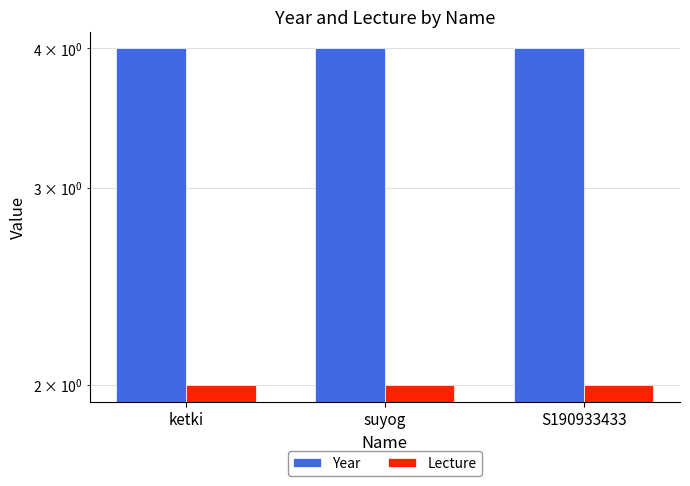

What is the average value of the Lecture series?

2